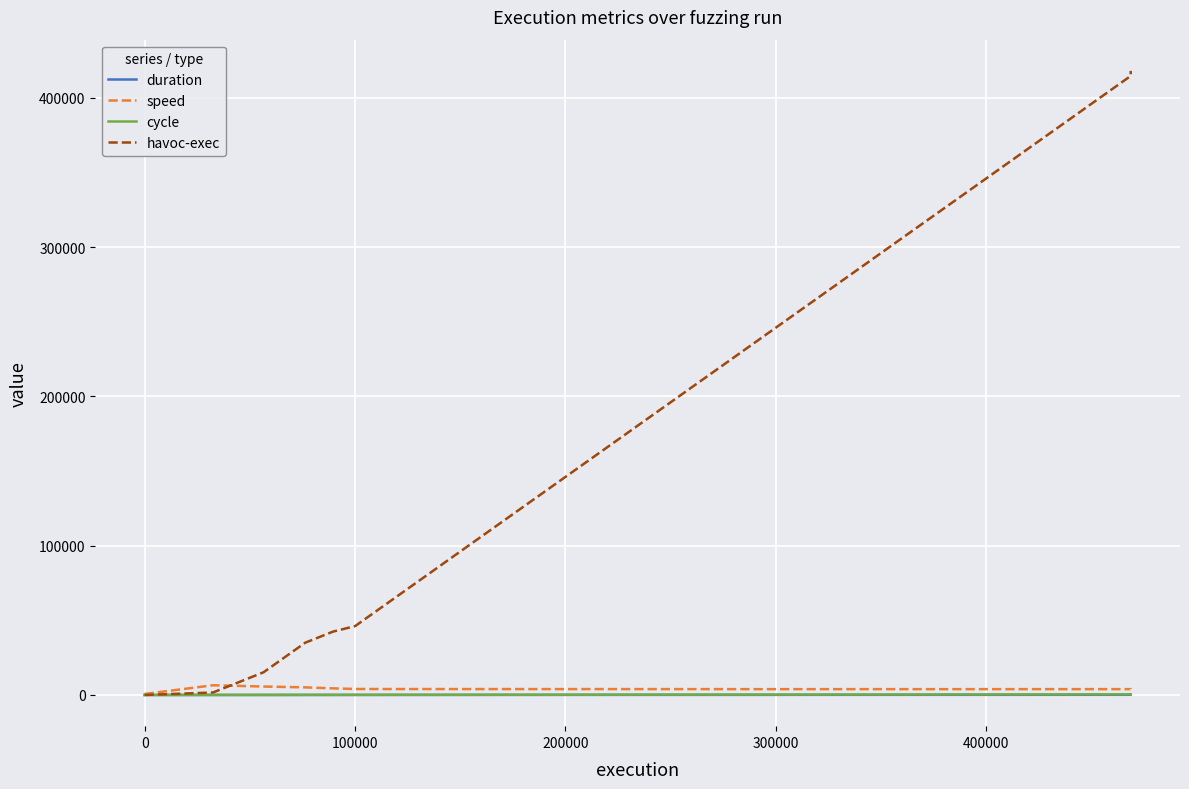

The duration series shows 21.8 at 16. True or false?

False